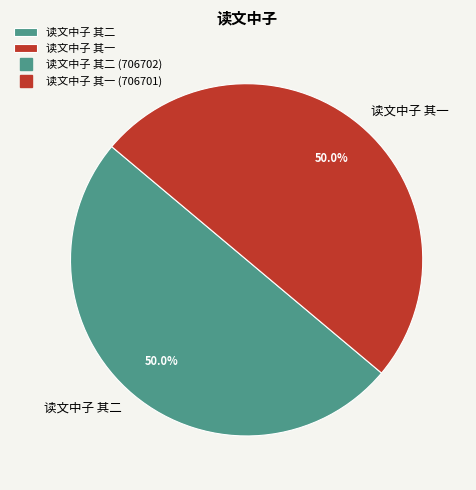

Count the number of slices in the pie.

2